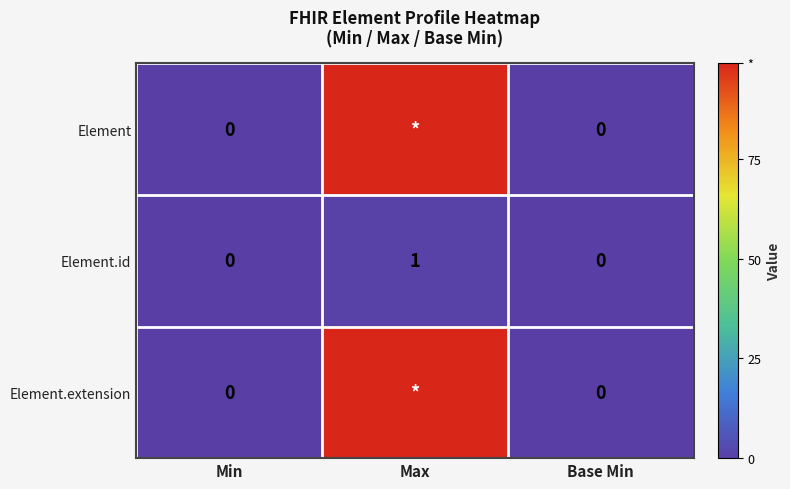

True or false: Element.id has a value of 0 at Min.

True